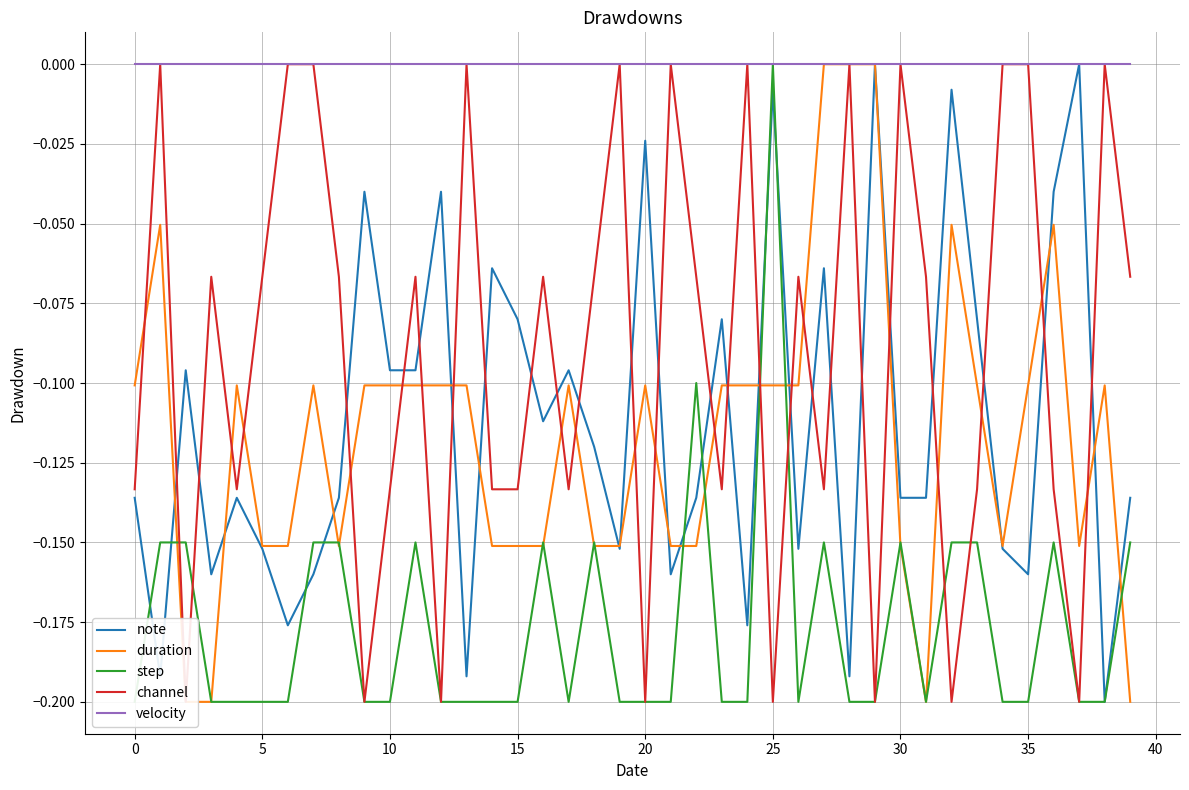

List the series in order of their peak value, highest first.

note, duration, step, channel, velocity